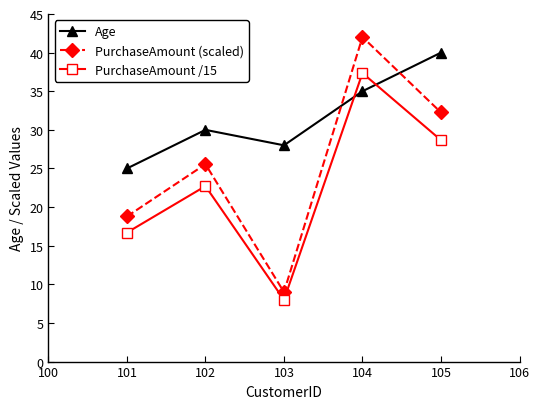

Rank the series by their maximum value, from lowest to highest.

PurchaseAmount /15, Age, PurchaseAmount (scaled)